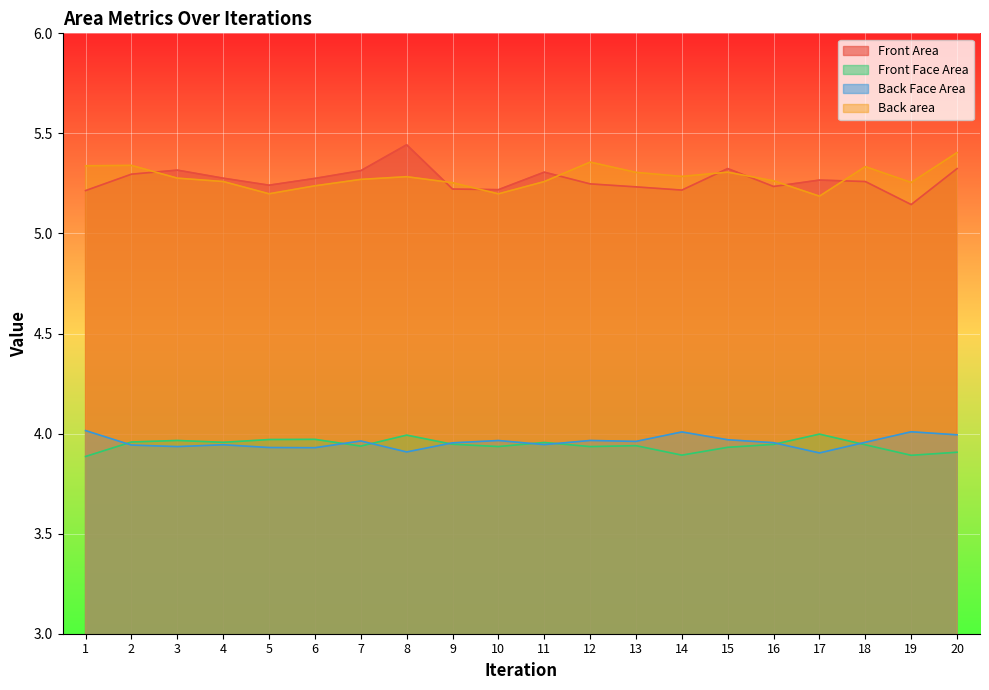

Which series has the largest total across all categories?

Back area